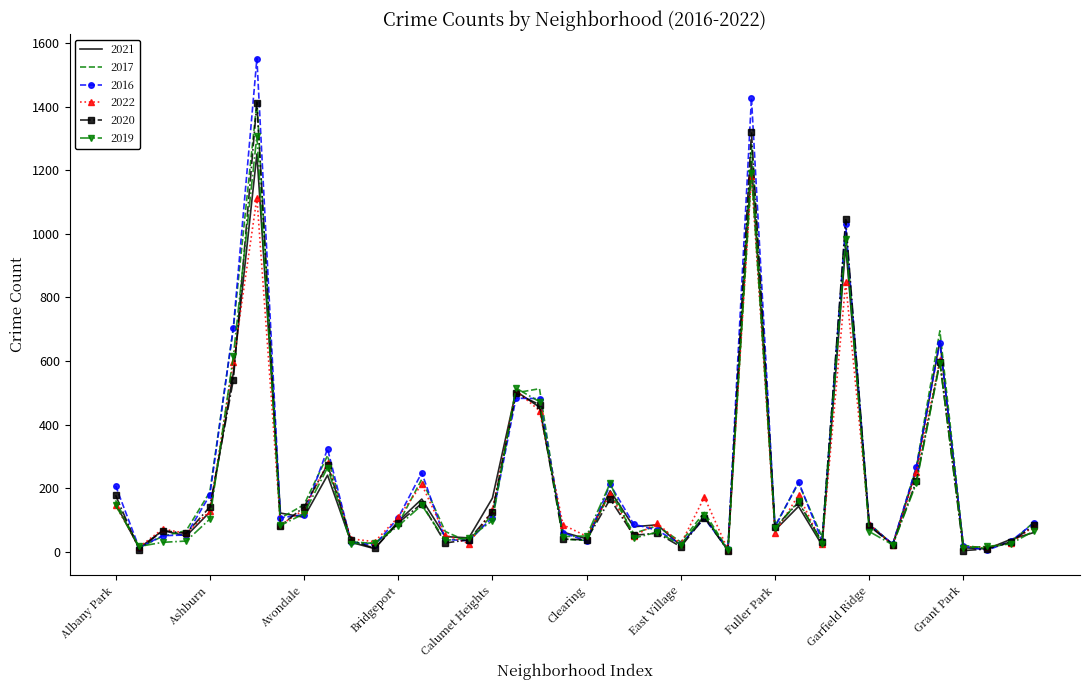

Which series has the largest range (max minus min)?

2016